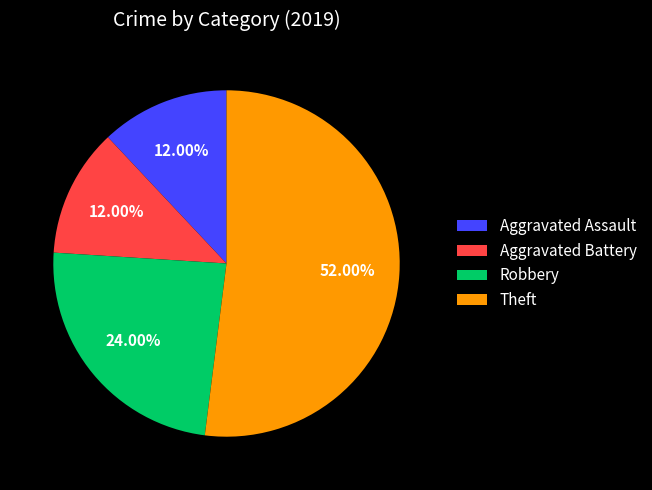

To the nearest percent, what portion does Theft represent?

52%